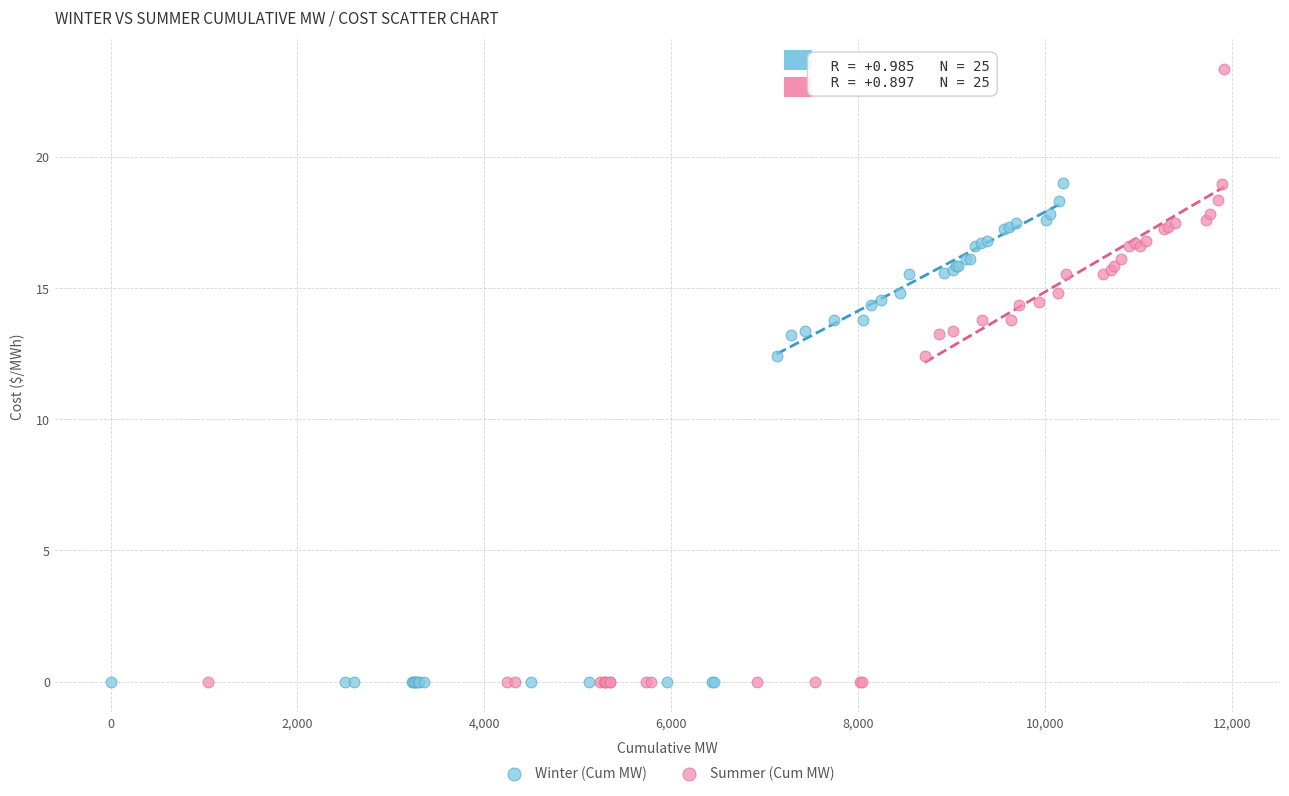

Which series has the widest spread of Y values?

Summer (Cum MW)